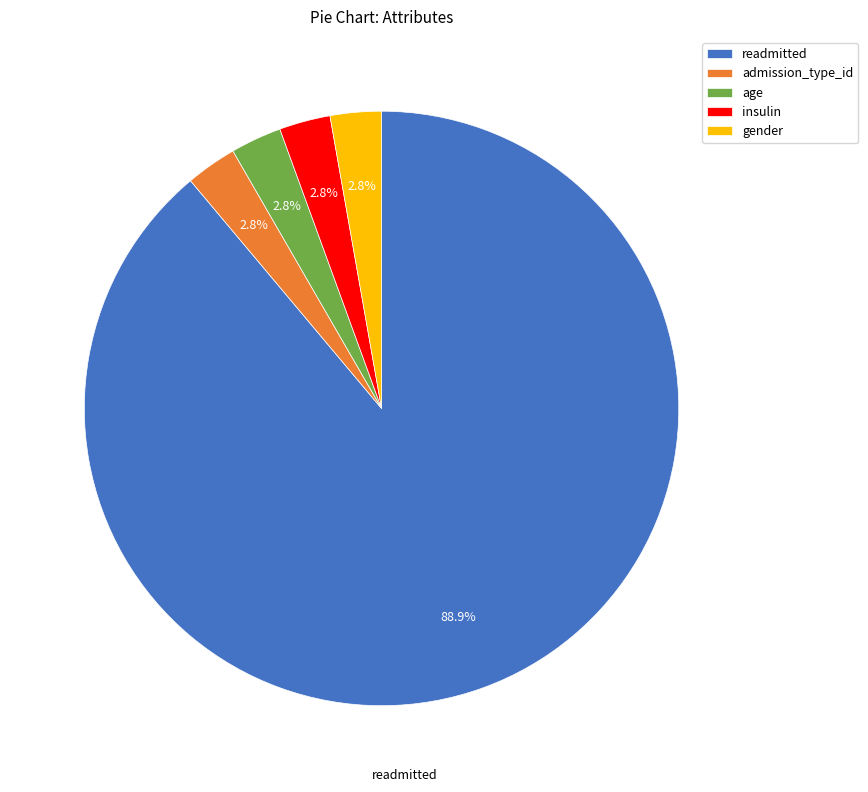

Which has a higher value, readmitted or admission_type_id?

readmitted